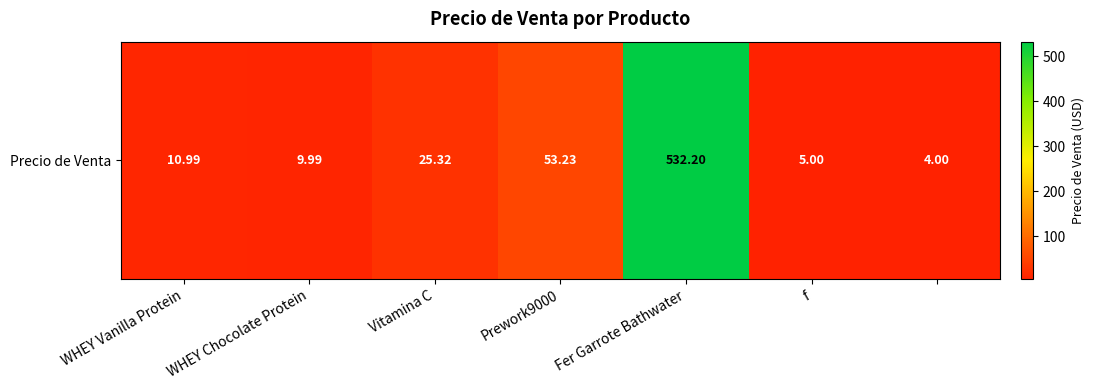

Reading left to right, transcribe all the data shown in this chart.

11.0	10.0	25.3	53.2	532.2	5.0	4.0